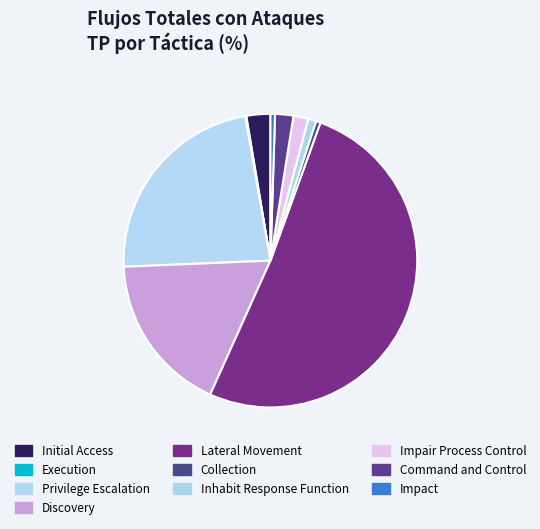

Does Lateral Movement represent more than half of the total?

Yes